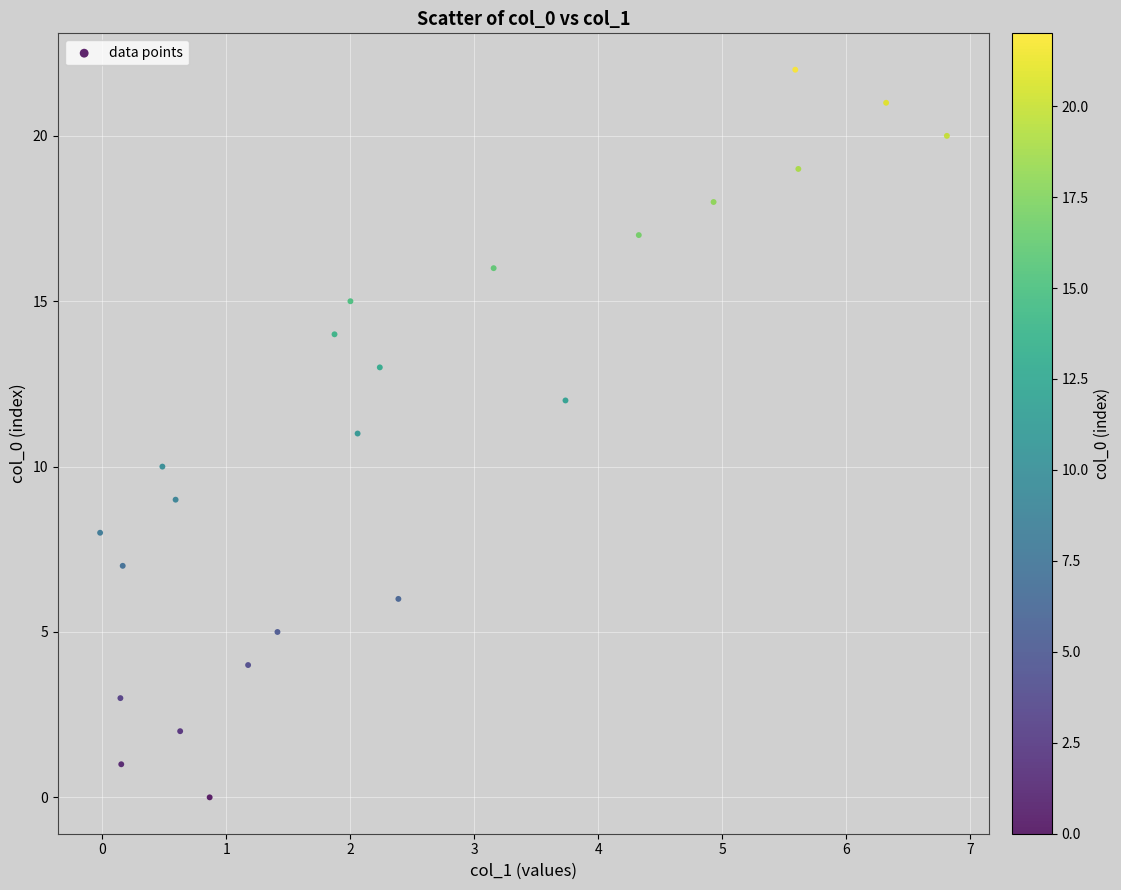

What is the range of Y values (max minus min)?

22